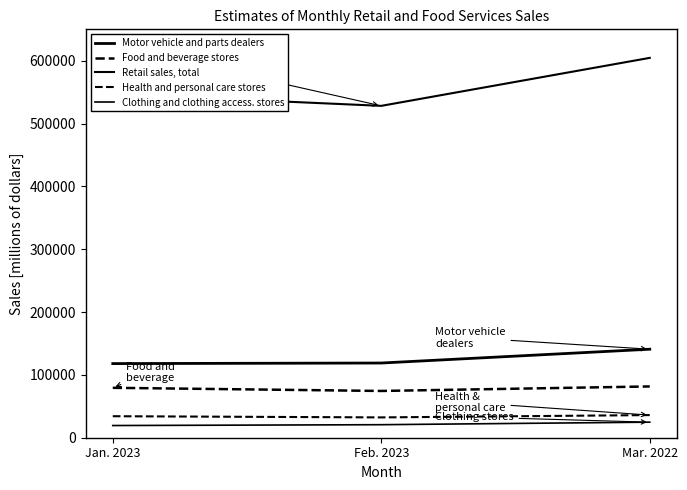

What is the difference between the maximum and minimum values in the Retail sales, total series?

76371